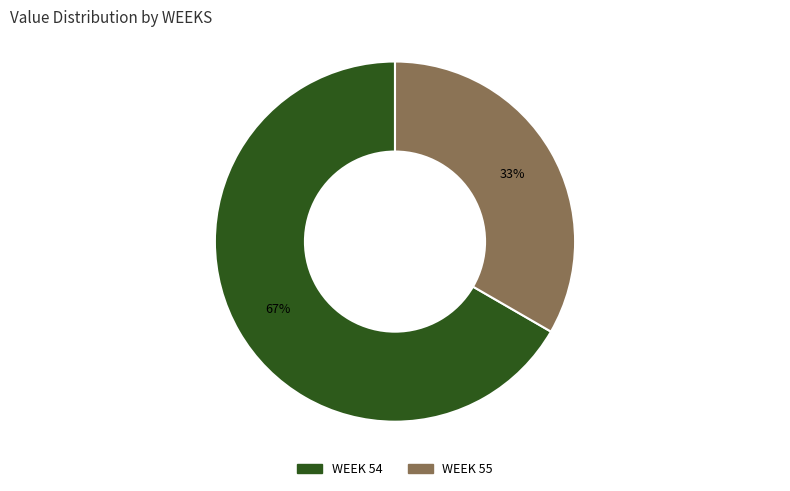

How many segments does this pie chart have?

2